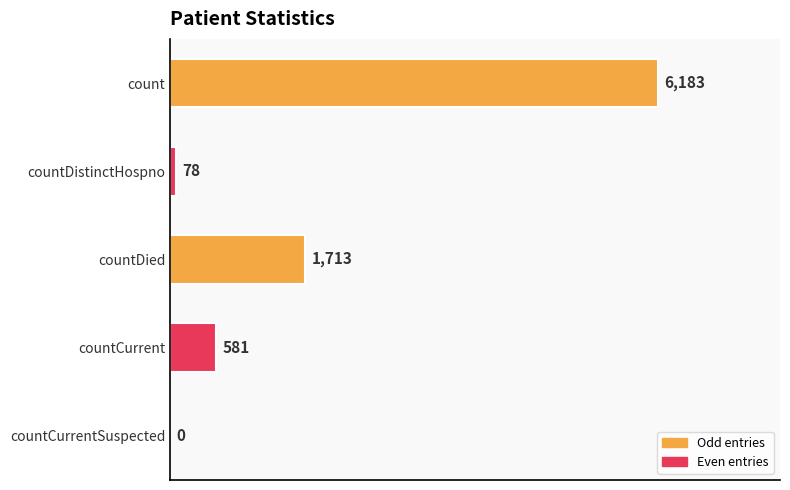

What is the sum of all values?

8555